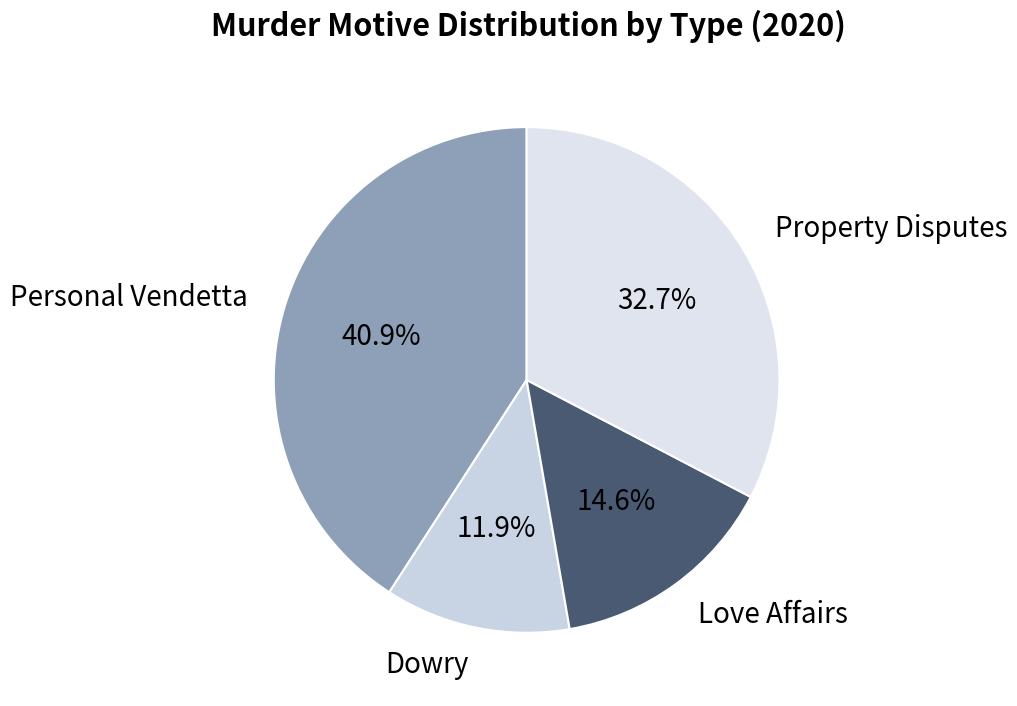

Between Property Disputes and Personal Vendetta, which is larger?

Personal Vendetta